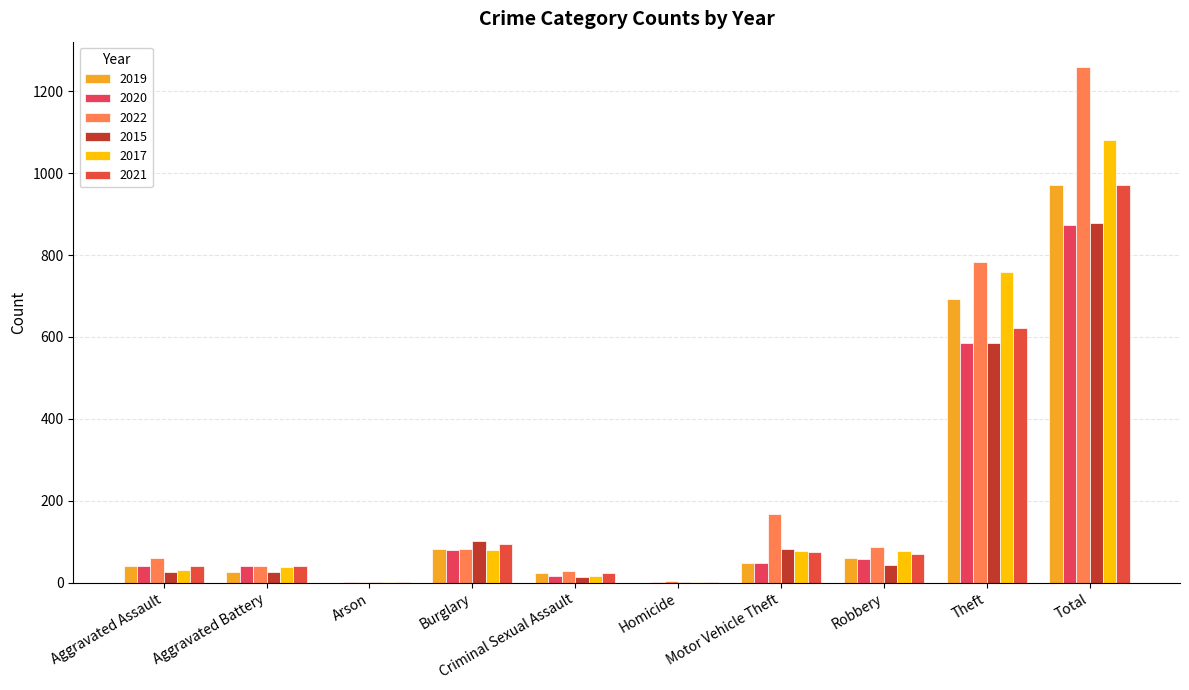

Does the chart contain stacked bars?

No